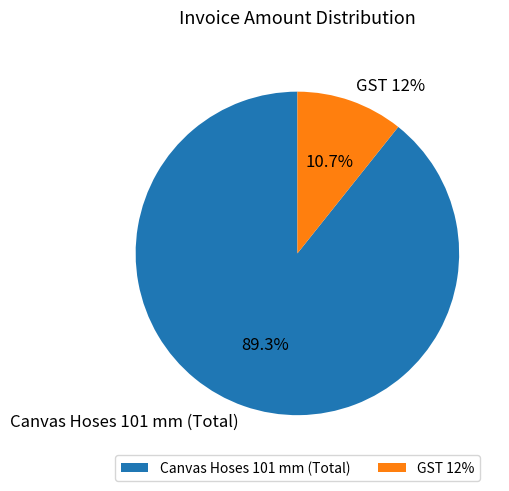

Between Canvas Hoses 101 mm (Total) and GST 12%, which is larger?

Canvas Hoses 101 mm (Total)